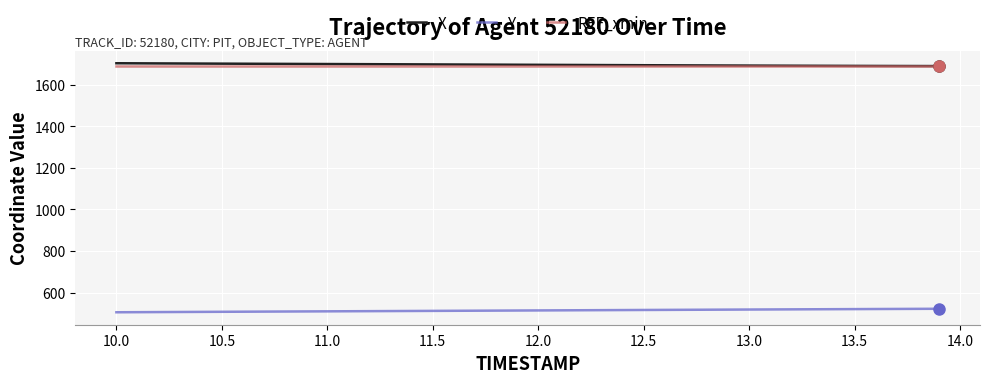

What are all the series names shown in the legend?

X, Y, REF_xmin